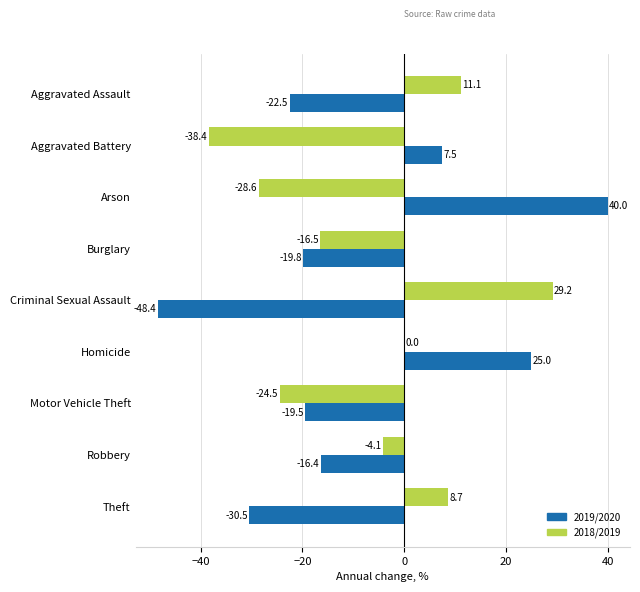

The 2018/2019 series shows -49.6 at Arson. True or false?

False